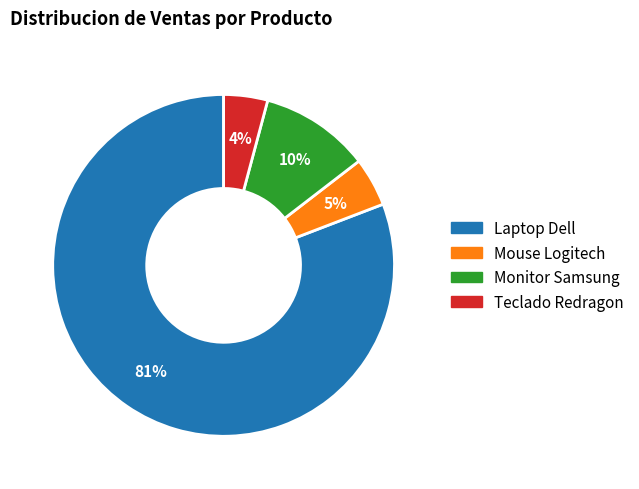

Is it true that Monitor Samsung is 20% of the pie?

False